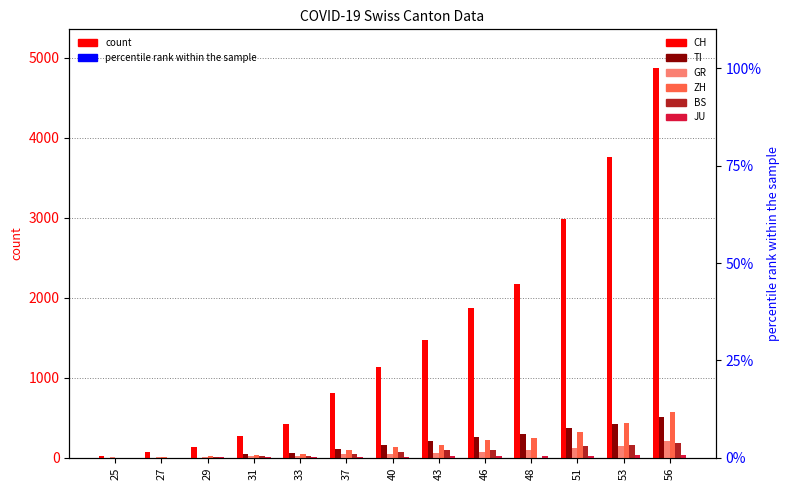

What is the total value across all series at 25?

24.1